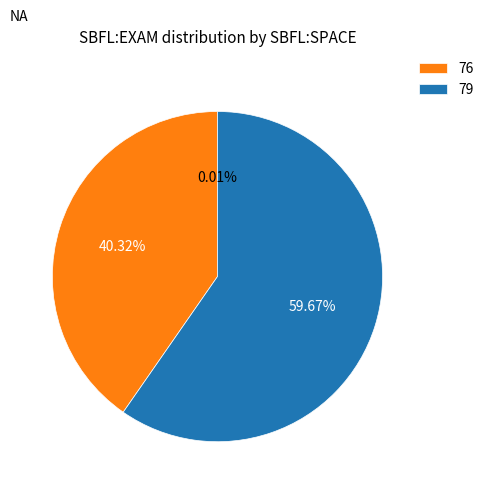

Does any single category account for the majority?

Yes